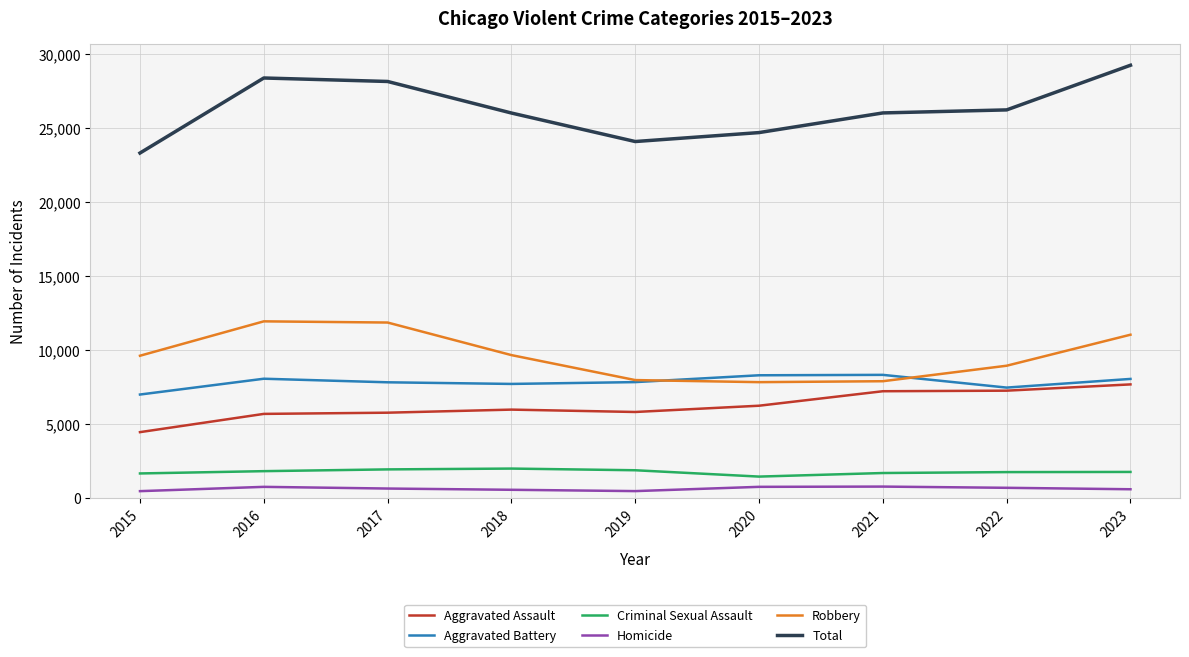

What is the highest value of the Aggravated Assault series?

7703